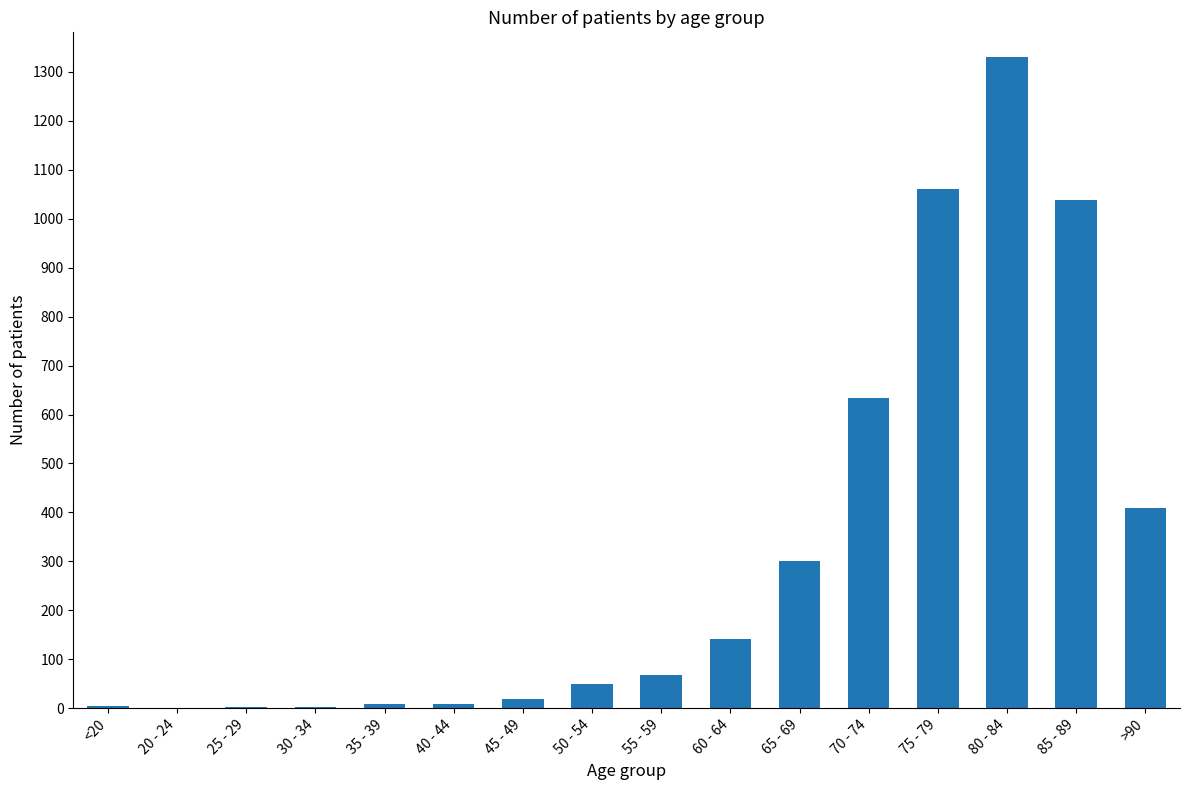

Which has a higher value, 75 - 79 or 60 - 64?

75 - 79